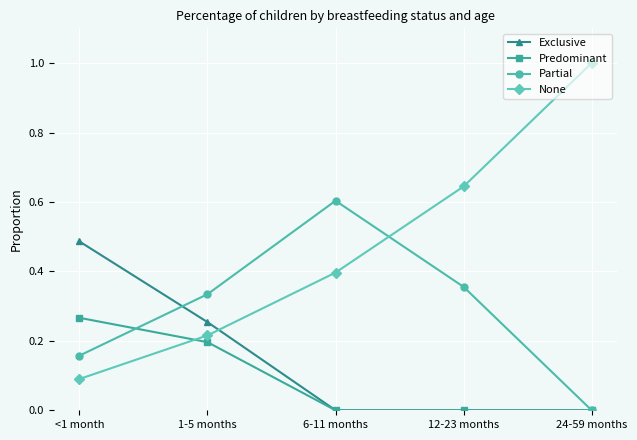

Rank the categories by None value from highest to lowest.

24-59 months, 12-23 months, 6-11 months, 1-5 months, <1 month